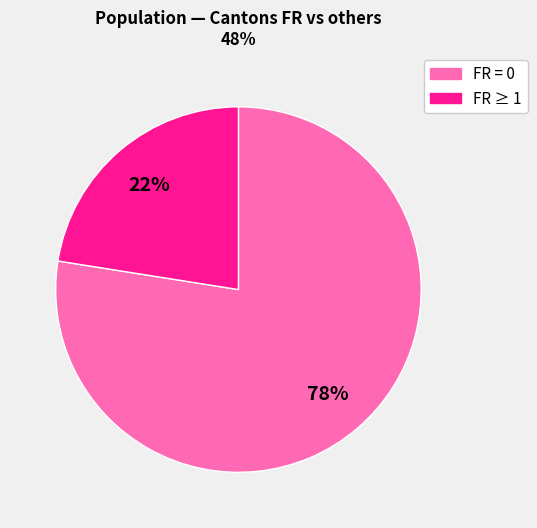

Does any single category account for the majority?

Yes